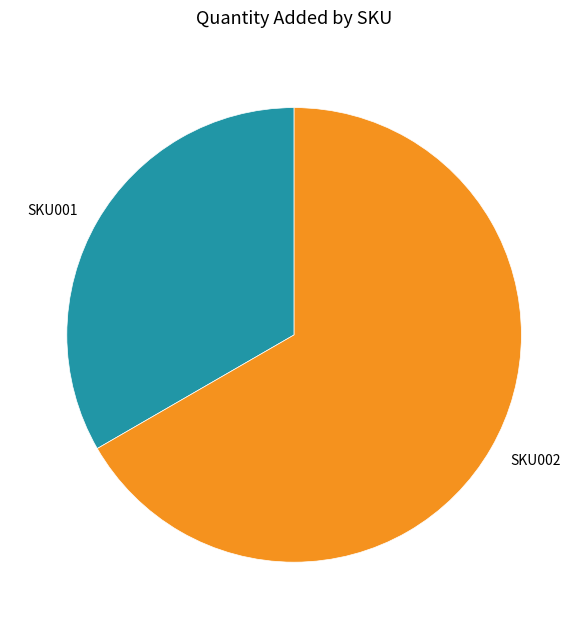

What is the smallest slice in the pie chart?

SKU001